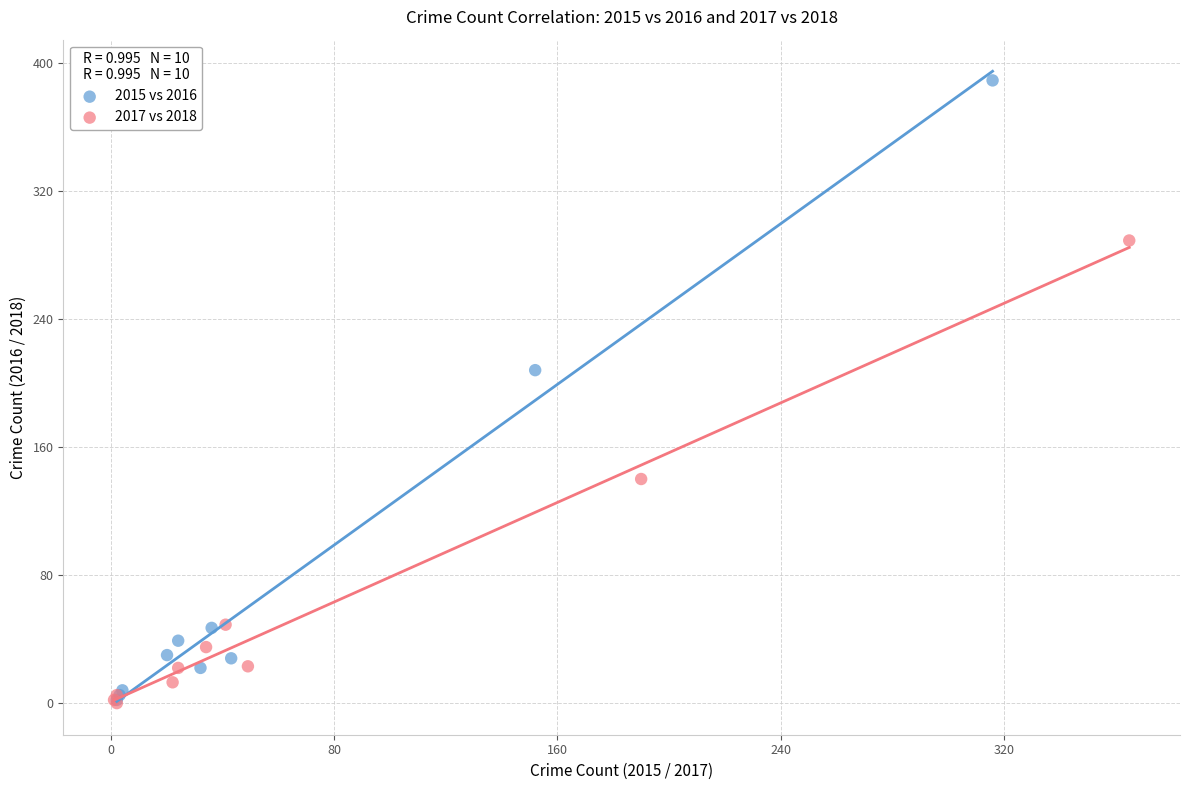

What are all the series names shown in the legend?

2015 vs 2016, 2017 vs 2018